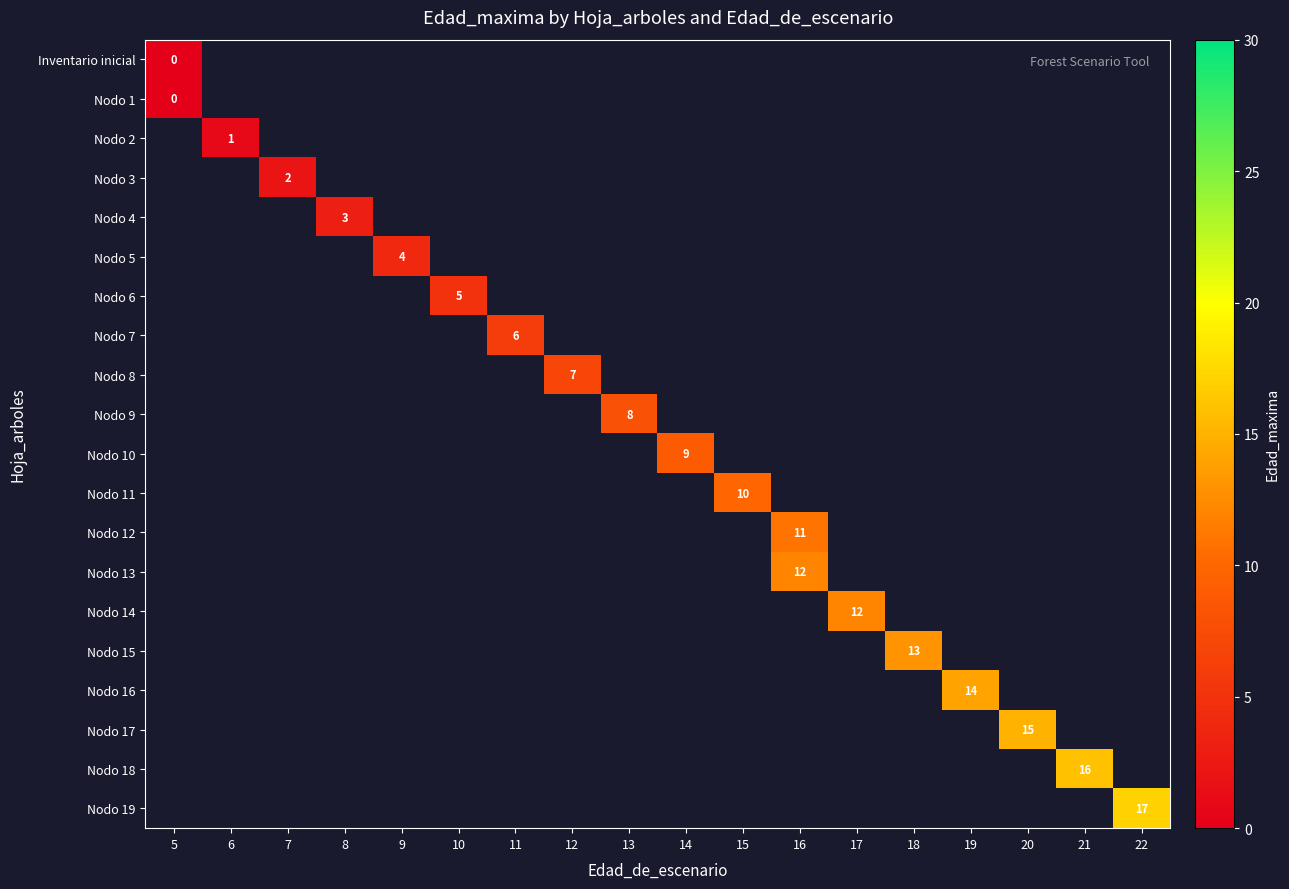

Where is row_1 nearest to the value 0?

5